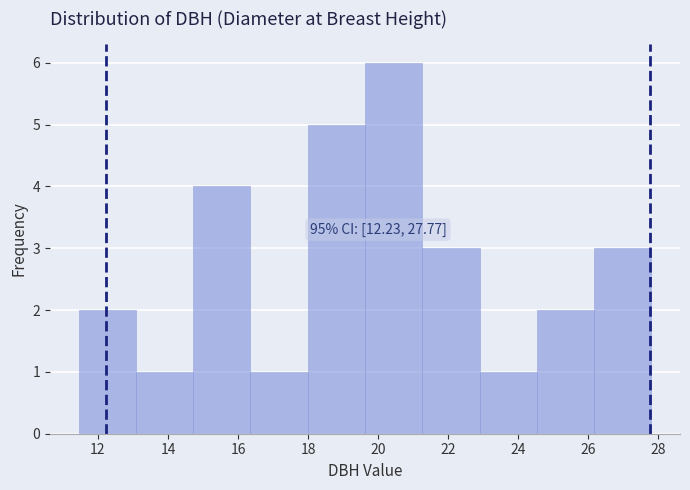

Over which range of the x-axis is the bar tallest?

19.6 to 21.2